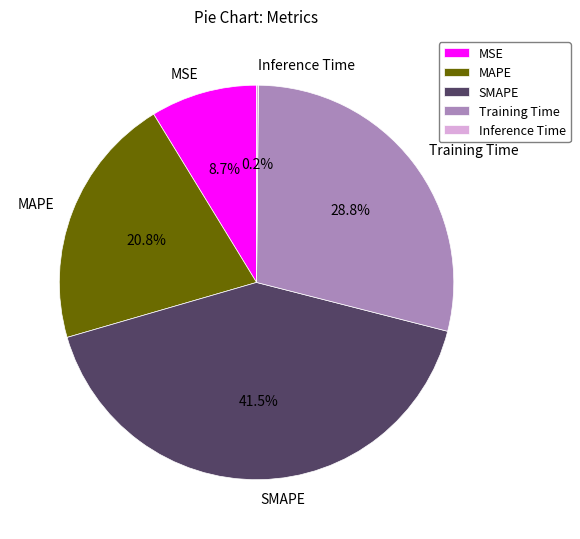

Approximately how many times larger is the value at MAPE compared to SMAPE?

0.5